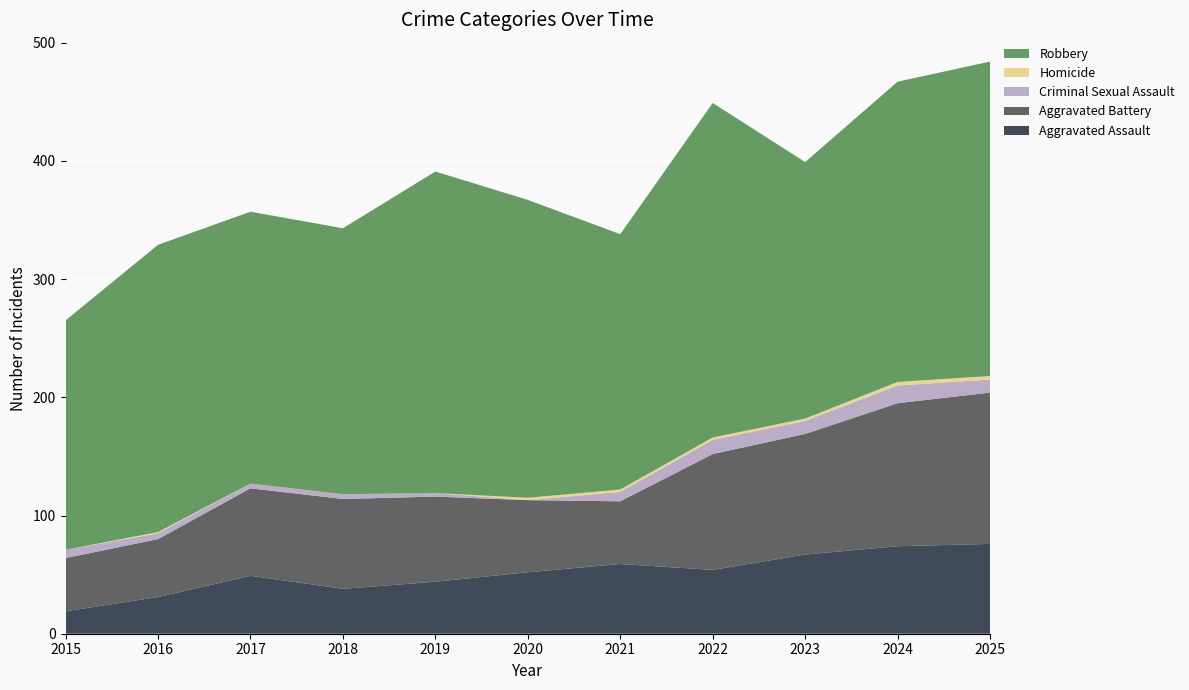

Reading left to right, list all the values displayed in this chart.

Aggravated Assault: 2015=19	2016=31	2017=49	2018=38	2019=44	2020=52	2021=59	2022=54	2023=67	2024=74	2025=76
Aggravated Battery: 2015=45	2016=49	2017=74	2018=76	2019=72	2020=61	2021=53	2022=98	2023=102	2024=121	2025=128
Criminal Sexual Assault: 2015=7	2016=5	2017=4	2018=4	2019=3	2020=0	2021=8	2022=12	2023=11	2024=15	2025=11
Homicide: 2015=0	2016=1	2017=0	2018=0	2019=0	2020=2	2021=2	2022=2	2023=2	2024=3	2025=3
Robbery: 2015=194	2016=243	2017=230	2018=225	2019=272	2020=252	2021=216	2022=283	2023=217	2024=254	2025=266